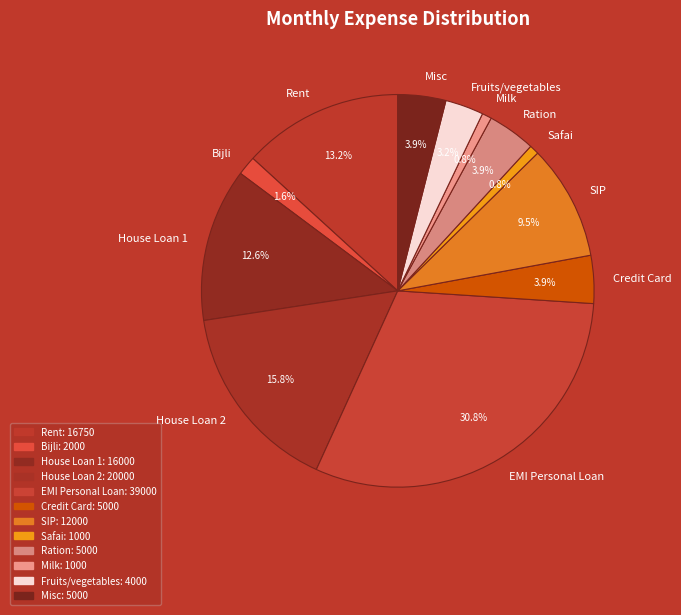

Do Ration and Bijli together represent more than half of the pie?

No